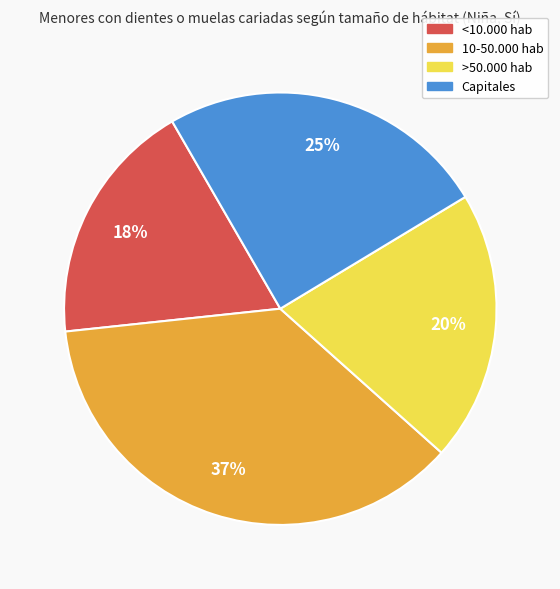

What percentage is the Capitales slice, to the nearest percent?

25%